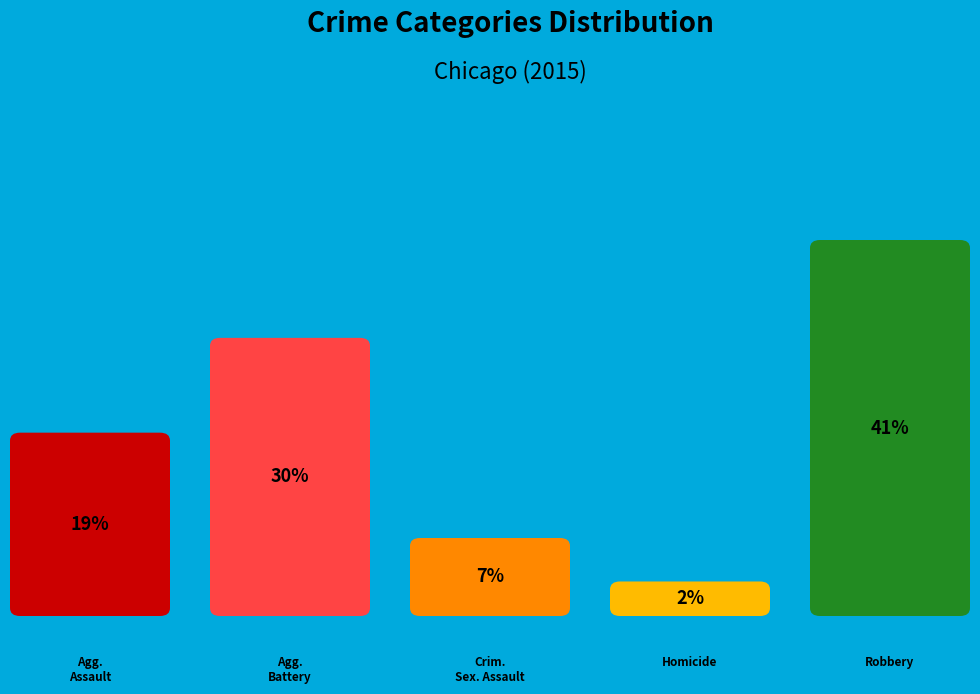

What is the ratio of the value at Aggravated Assault to the value at Robbery?

0.5